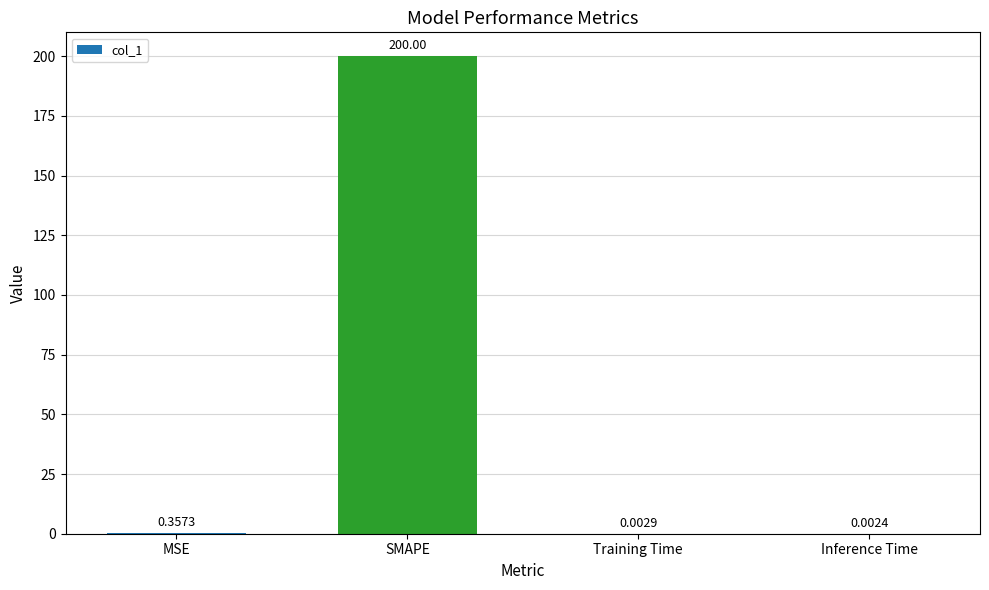

True or false: the data shows 315.9 at SMAPE.

False